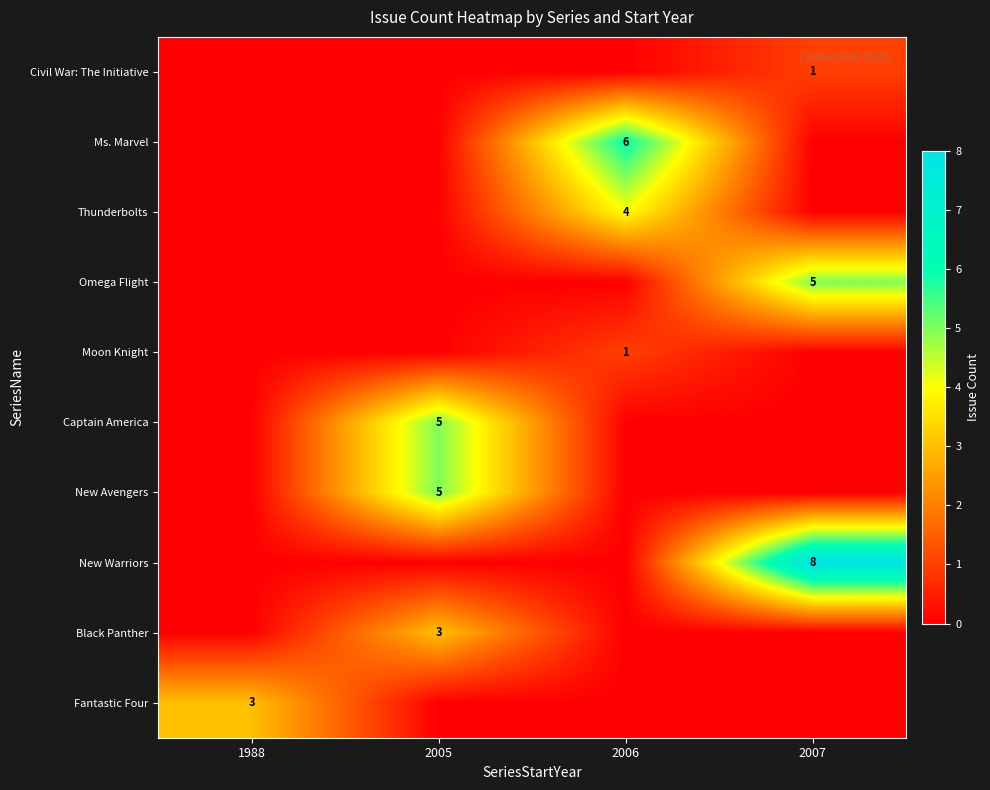

What is the difference between the highest and lowest values at 1988?

3